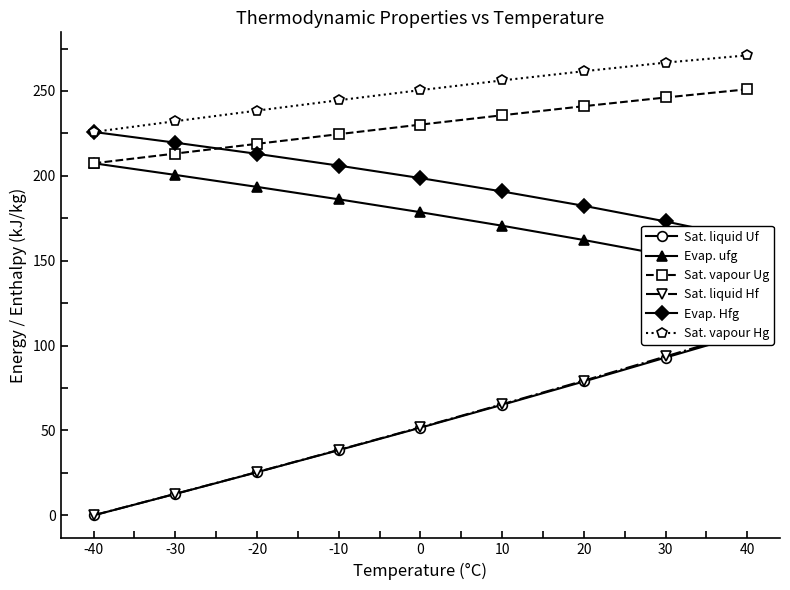

How many lines are shown in the chart?

6